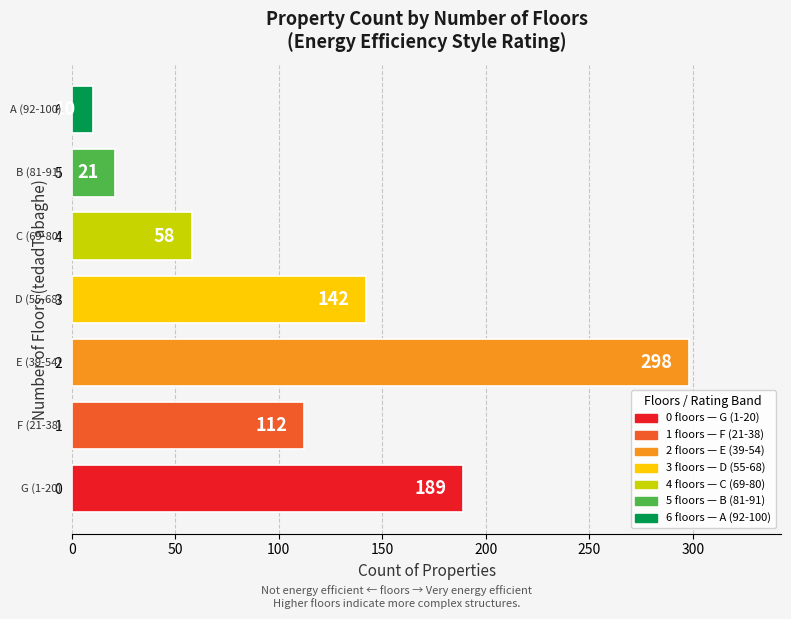

How many series are shown in this chart?

1